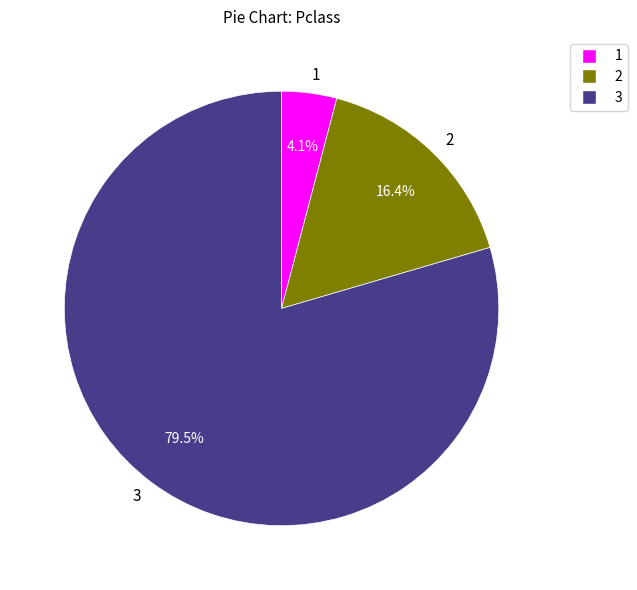

Count the number of slices in the pie.

3